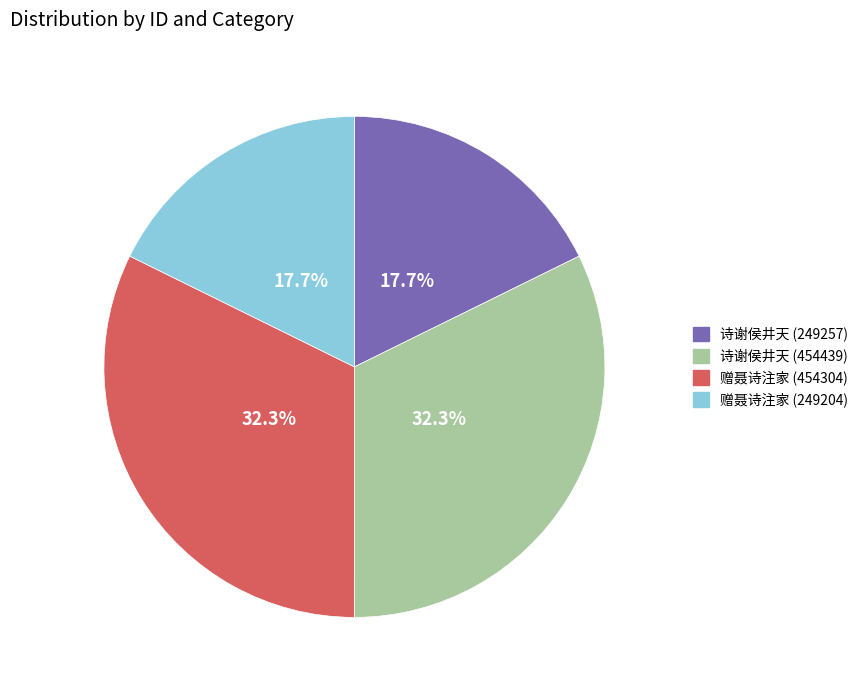

Is there any slice that represents more than half of the pie?

No